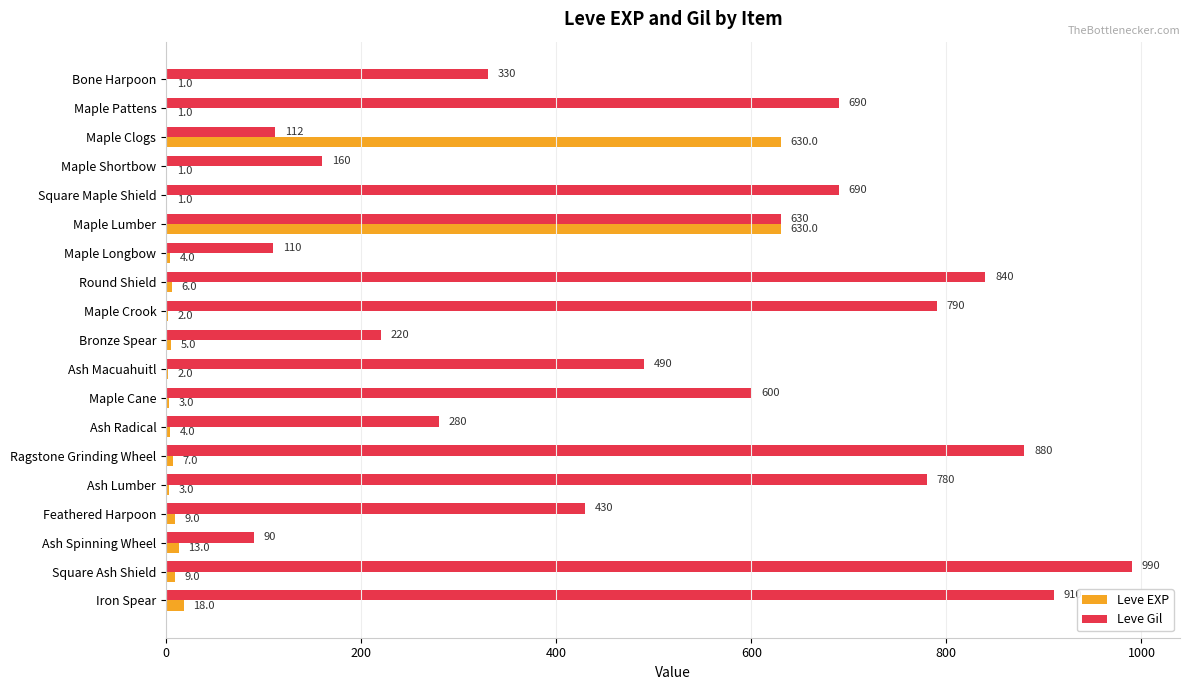

Which series has the widest spread of values?

Leve Gil